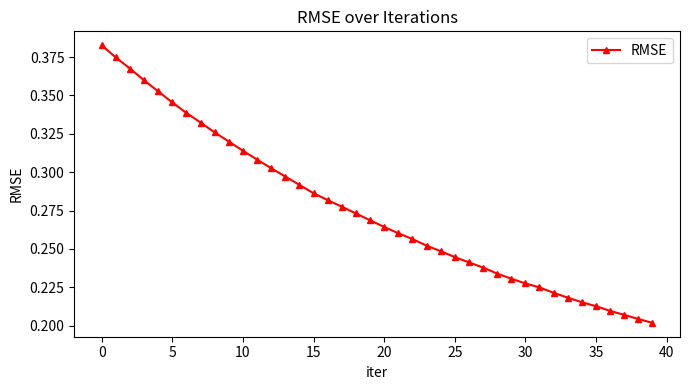

Does the chart display data point markers on the line(s)?

Yes